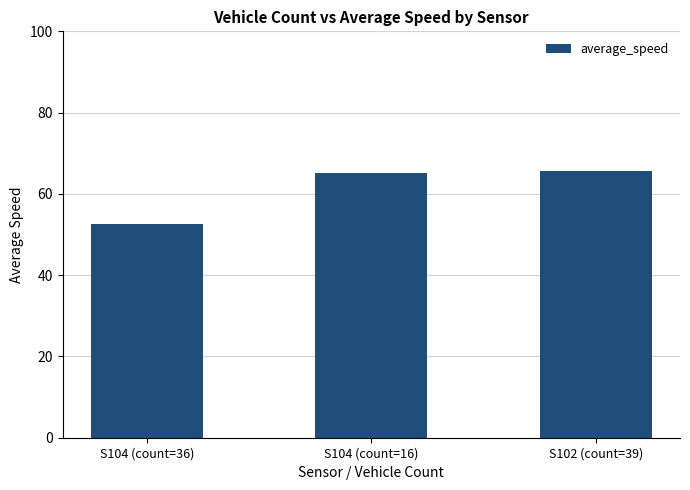

What is the greatest value displayed?

65.5